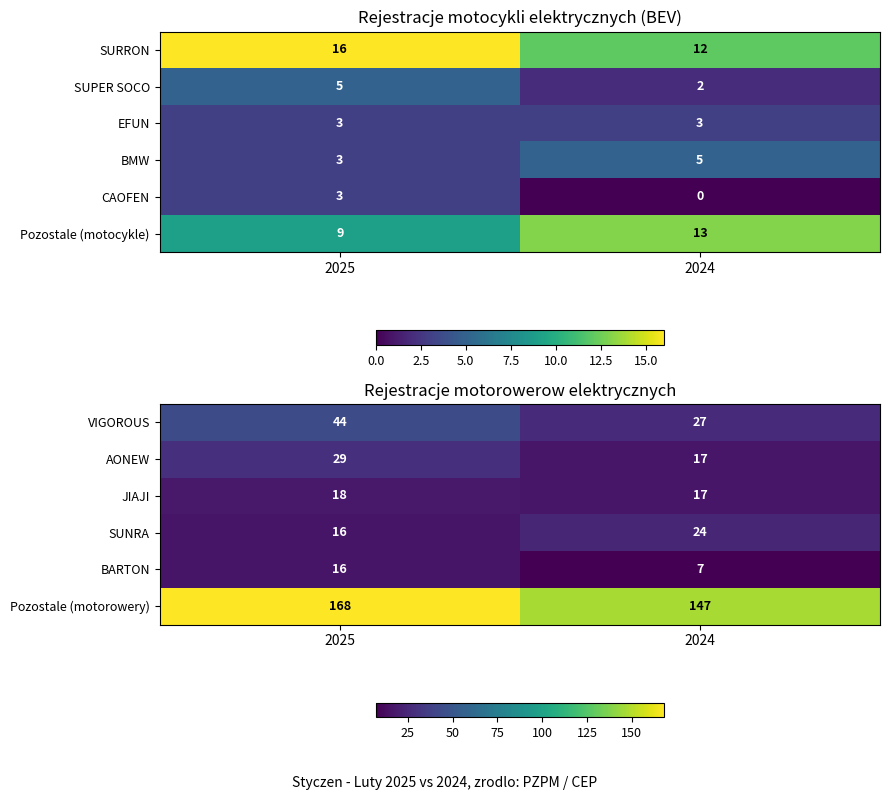

Is it true that JIAJI equals 18 at 2025?

True